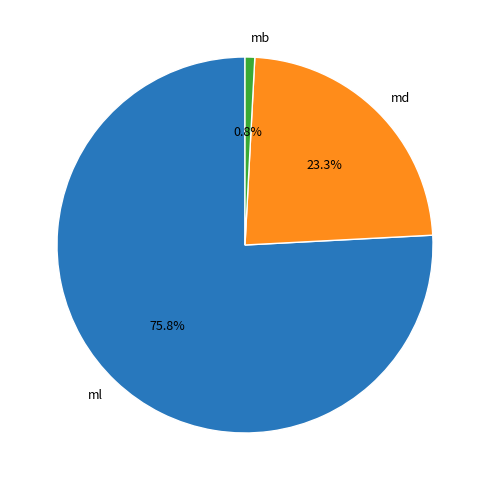

Between ml and md, which is larger?

ml